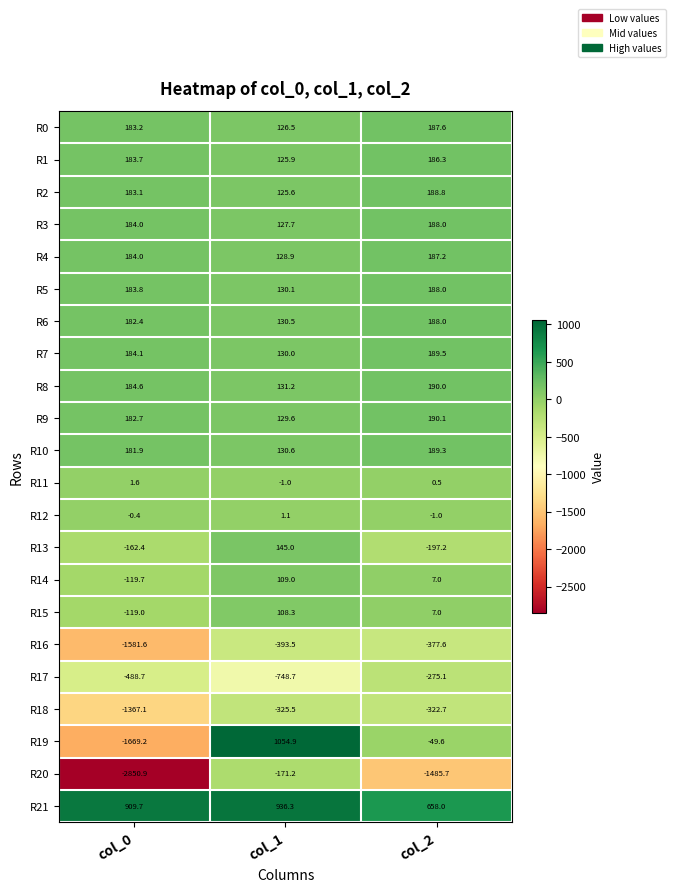

How many data points does each series have?

3